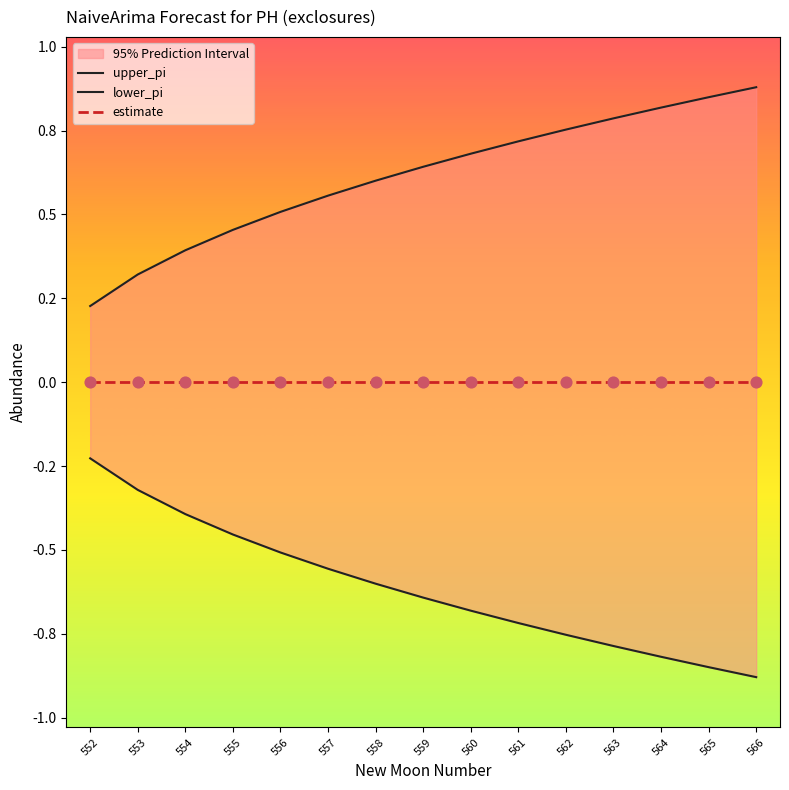

Which series has the widest spread of Y values?

upper_pi